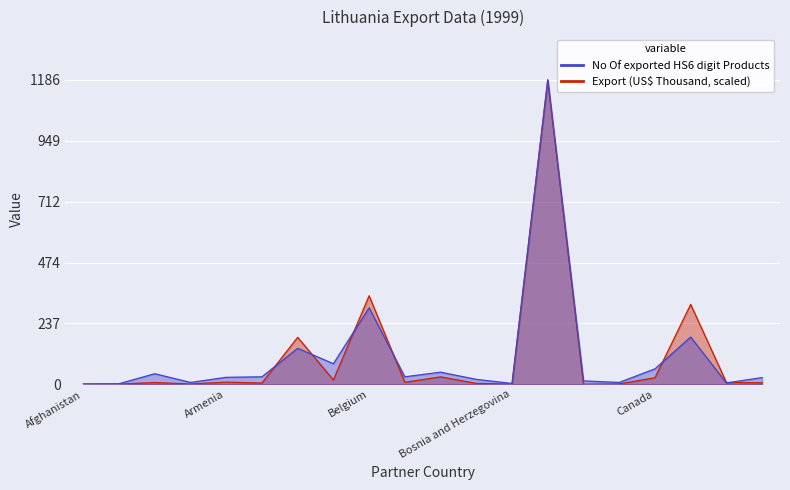

The Export (US$ Thousand) series shows 0.1 at Afghanistan. True or false?

False